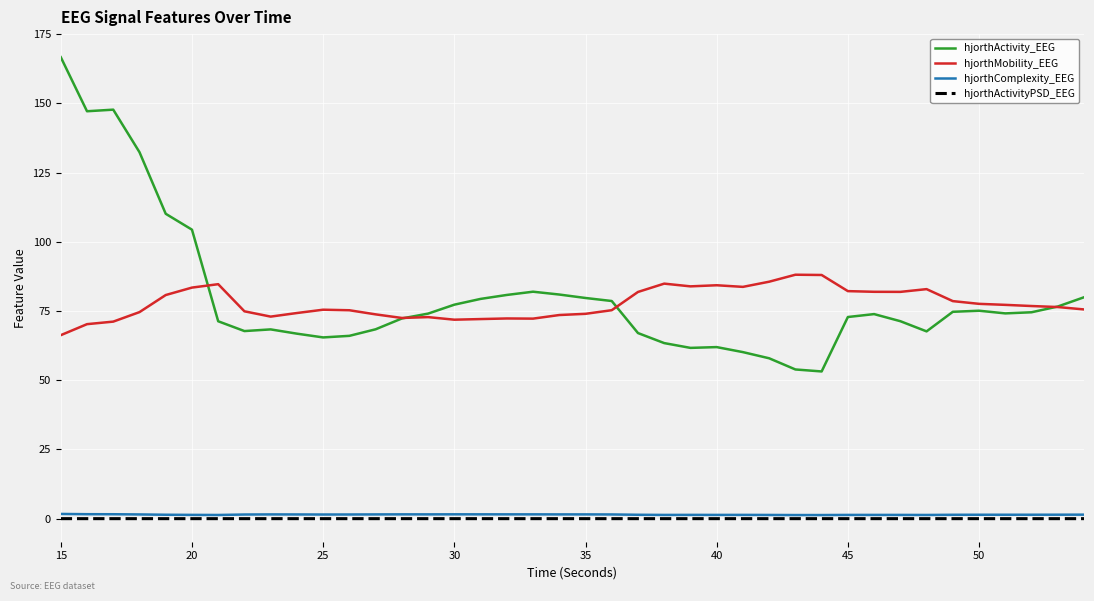

True or false: hjorthActivity_EEG and hjorthComplexity_EEG intersect in this chart.

False